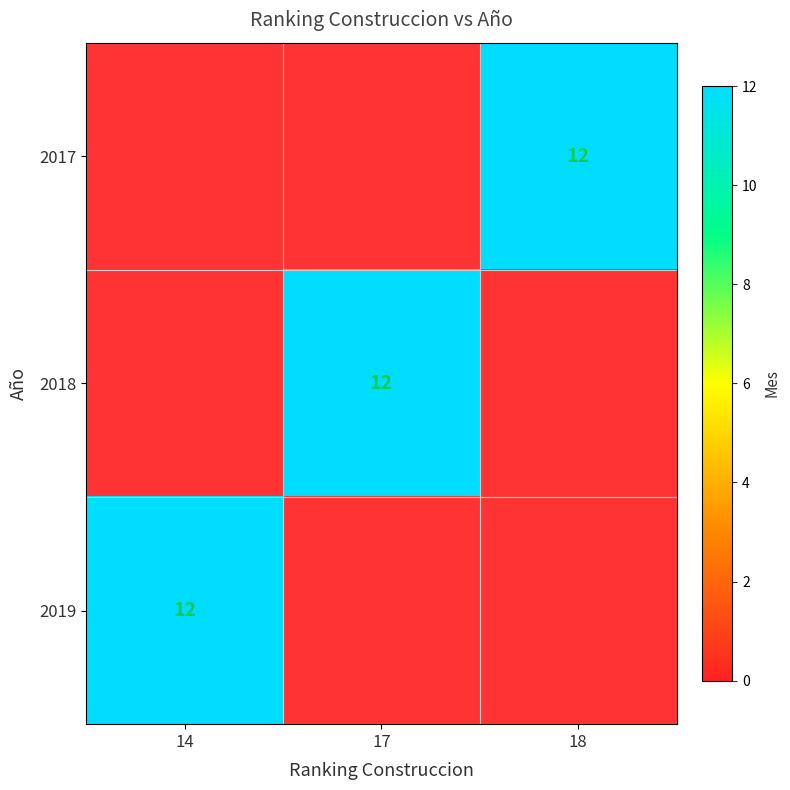

The 2017 series shows 17.6 at 18. True or false?

False